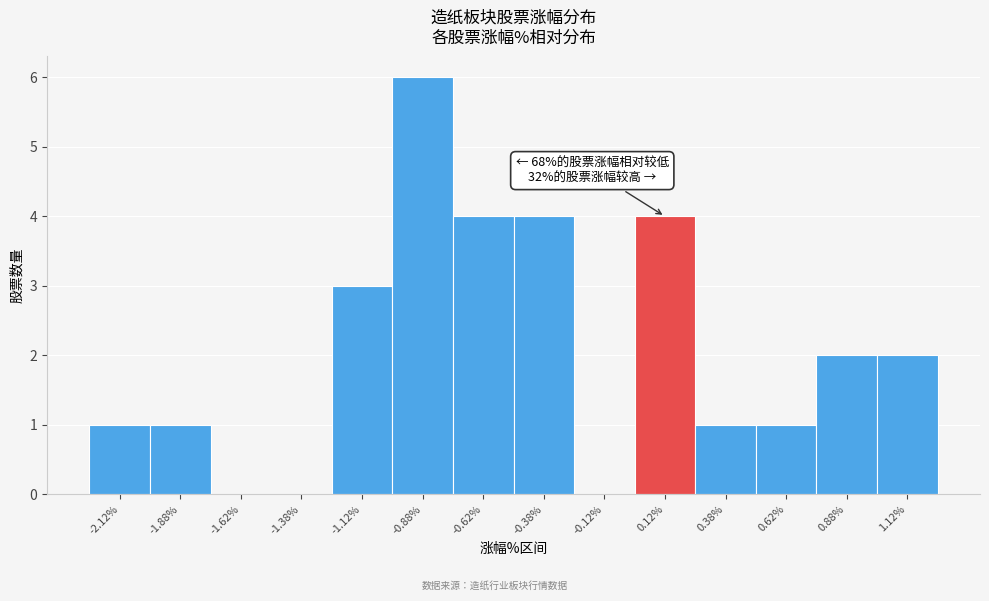

Over which range of the x-axis is the bar tallest?

-1.00 to -0.75